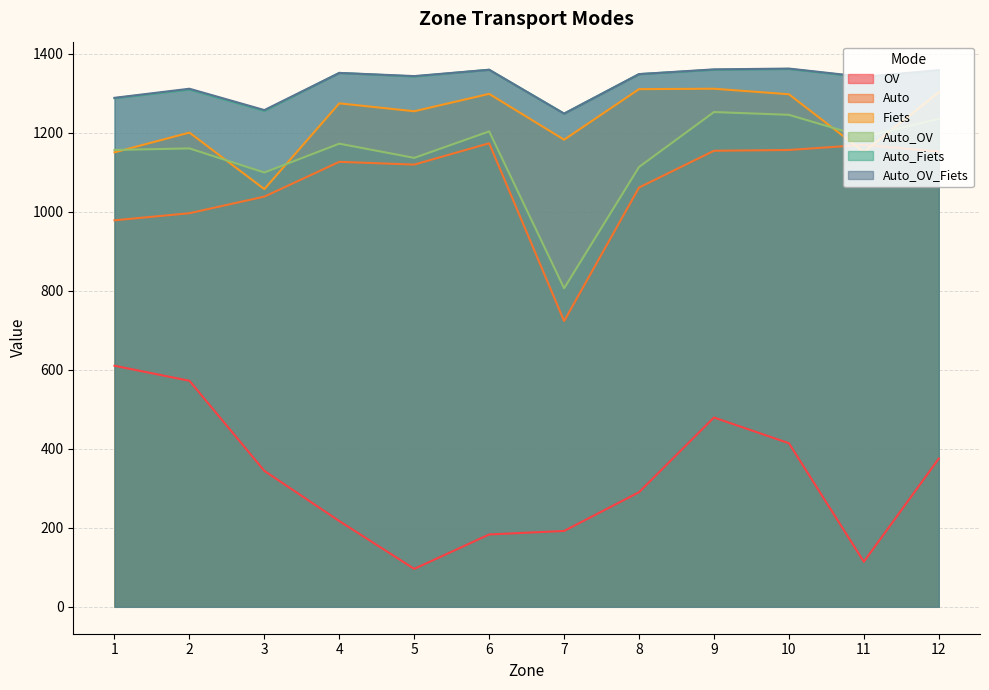

What are all the series names shown in the legend?

OV, Auto, Fiets, Auto_OV, Auto_Fiets, Auto_OV_Fiets